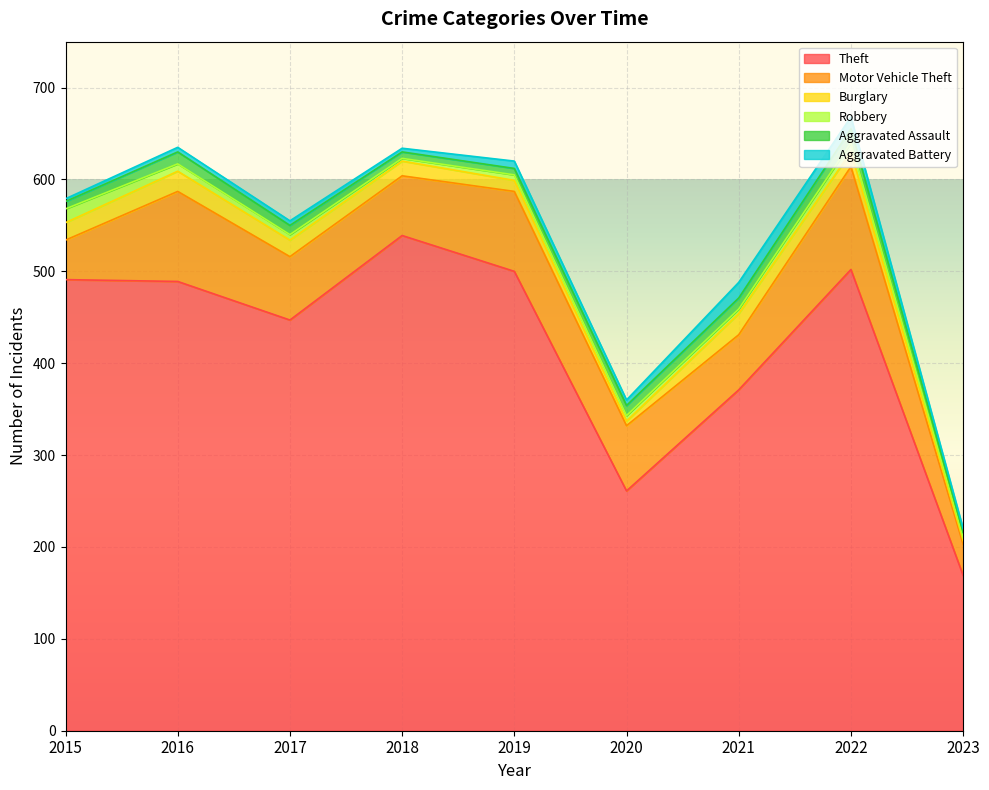

Is the value of Burglary at 2016 greater than the value of Aggravated Assault at 2018?

Yes